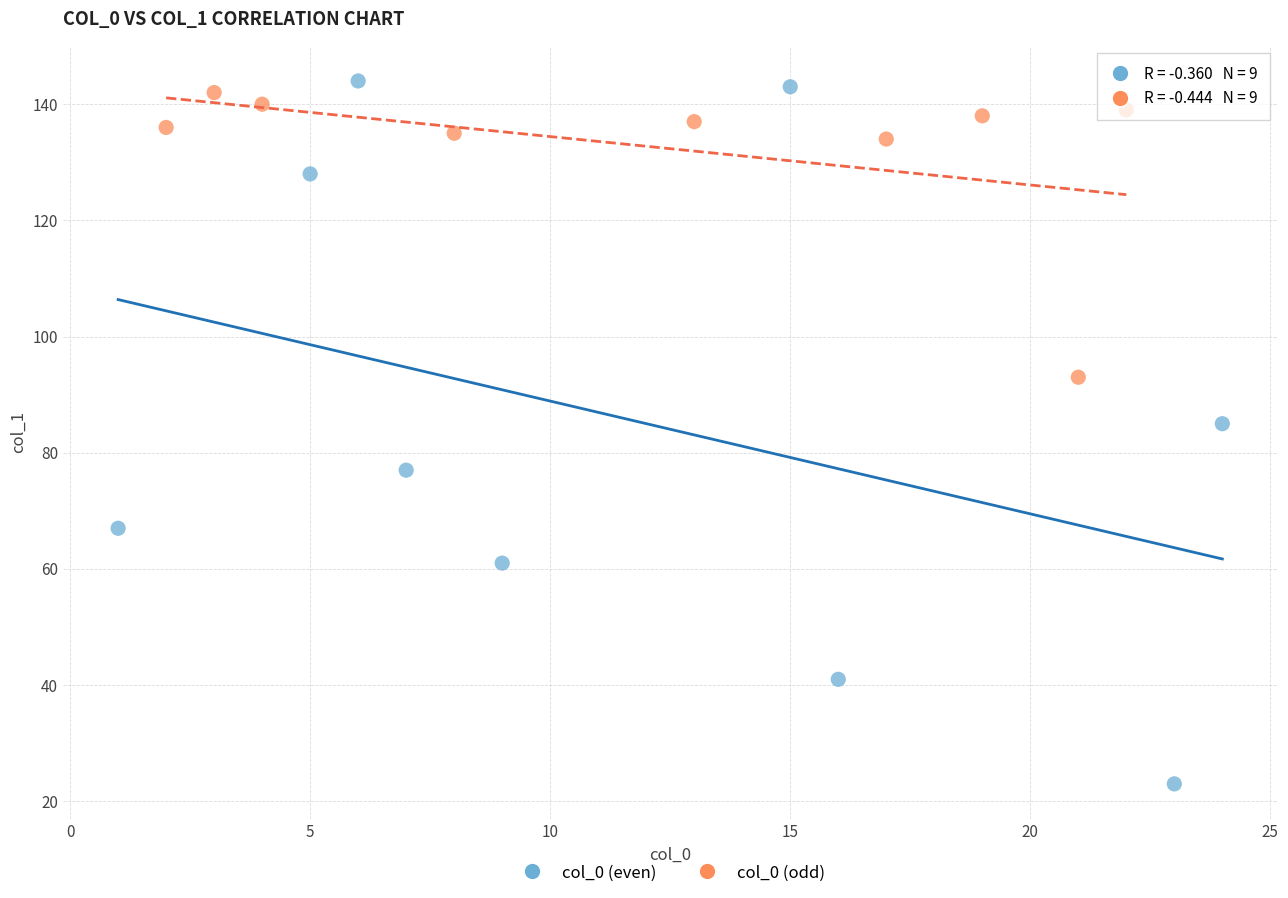

Which series contains the lowest Y value?

col_0 (even)